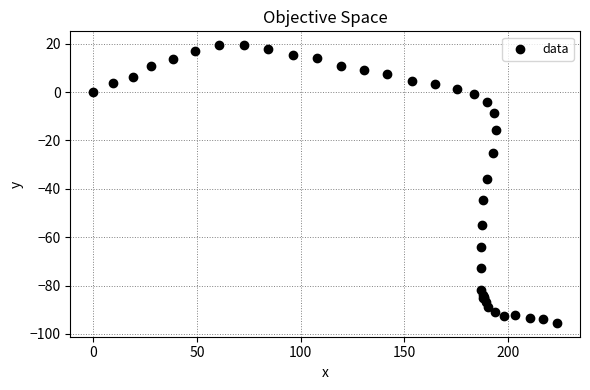

What Y value in the scatter plot is closest to -38?

-35.9